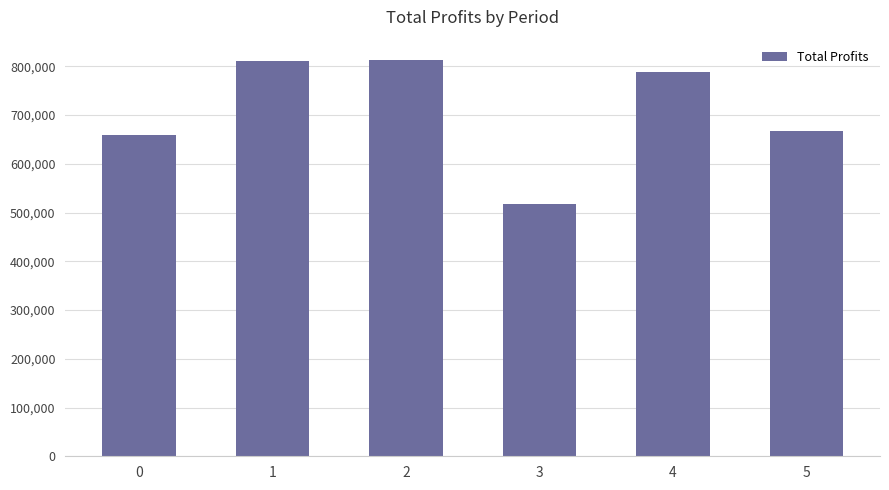

What is the difference between the second highest and second lowest values?

151987.7